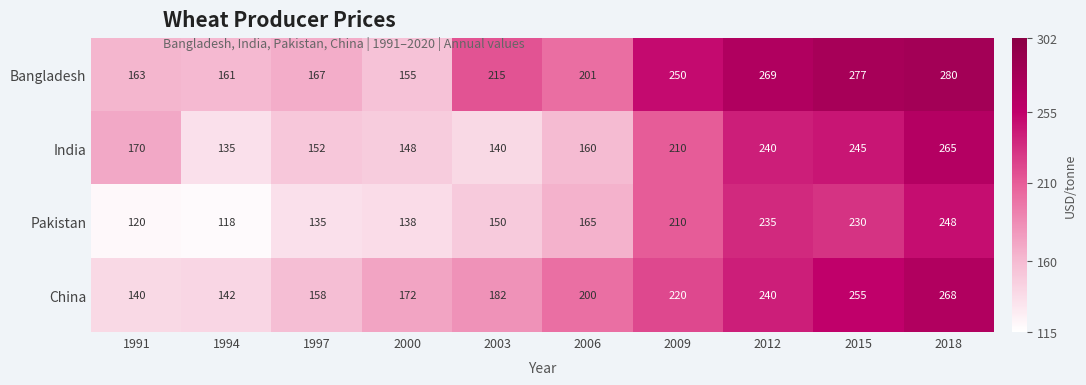

Which label corresponds to the largest value in the chart?

2018